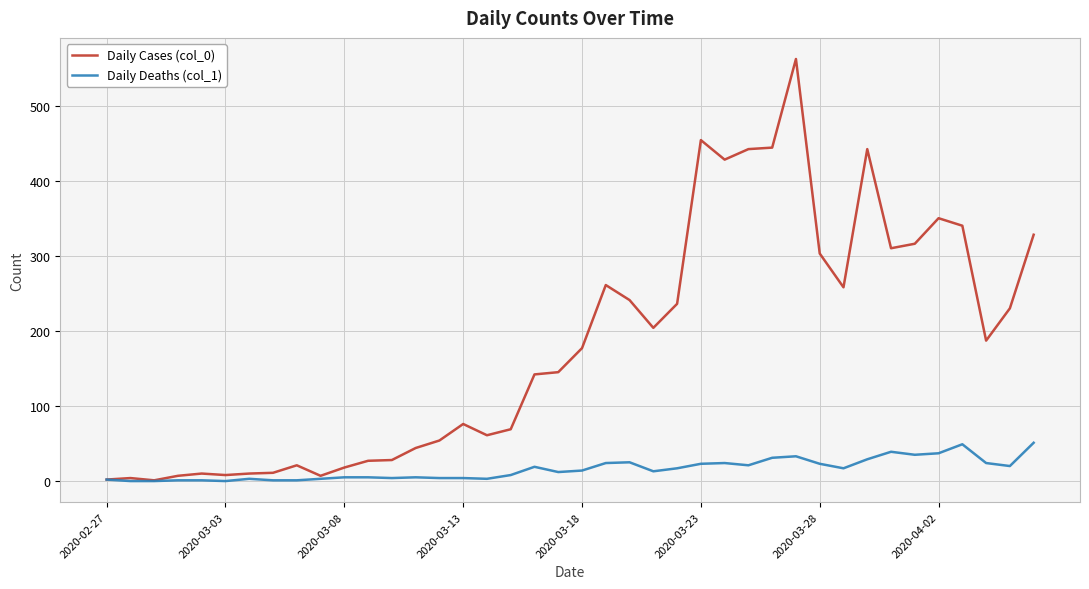

Which series has the largest range (max minus min)?

Daily Cases (col_0)